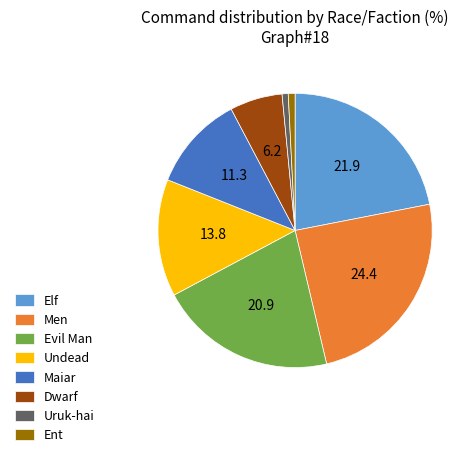

Do Ent and Men together represent more than half of the pie?

No